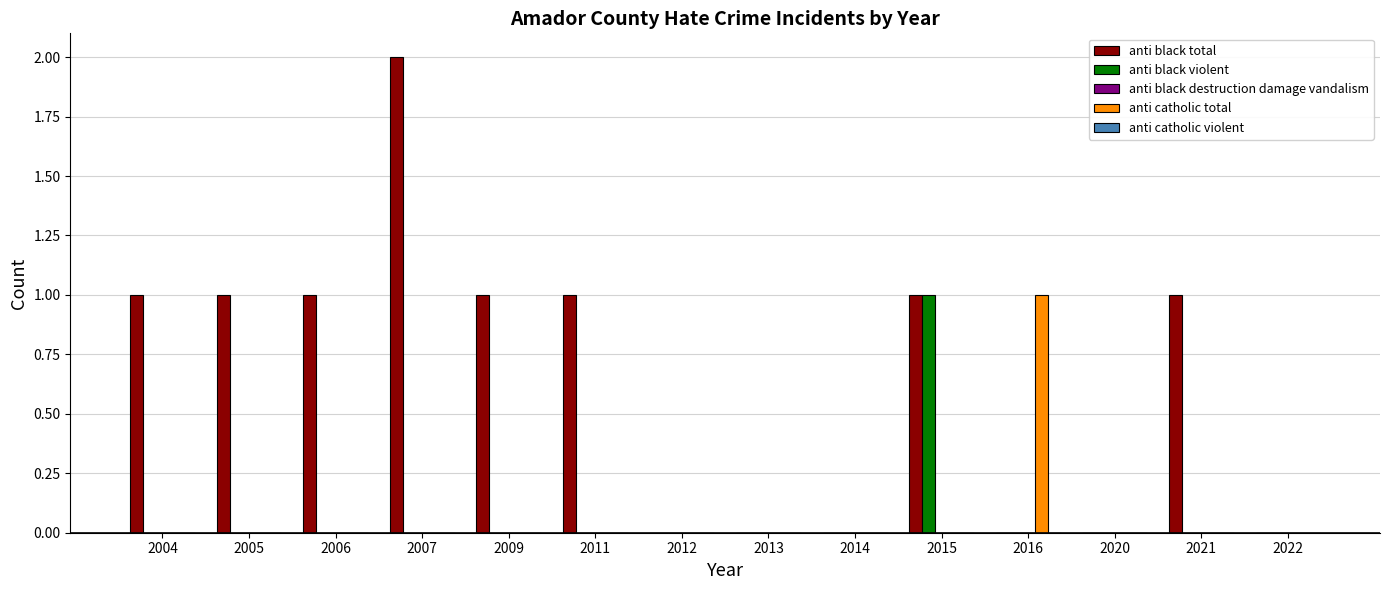

How many distinct data groups are displayed?

3